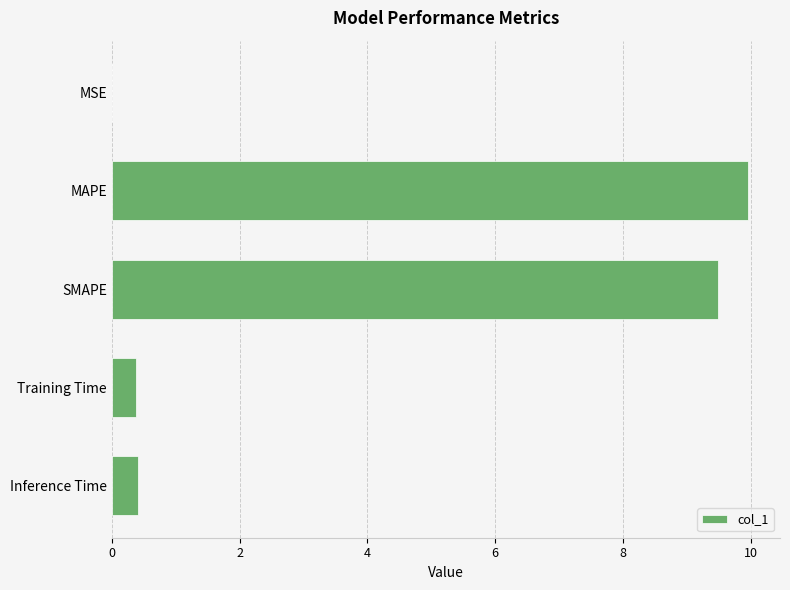

What is the average value?

4.0